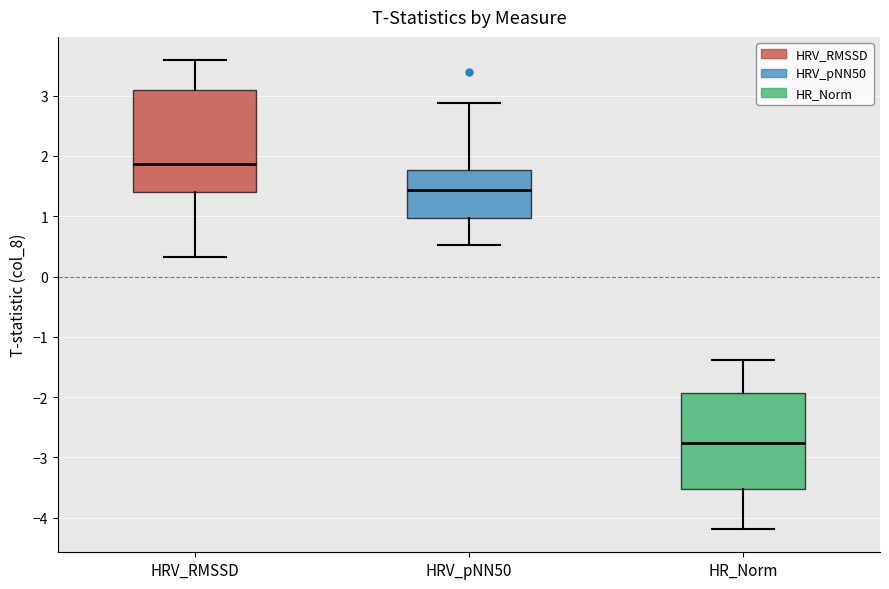

Where does the median line of the box for HR_Norm sit on the y-axis? The values are not printed on the chart, so give them approximately, as read against the axis.

-2.8